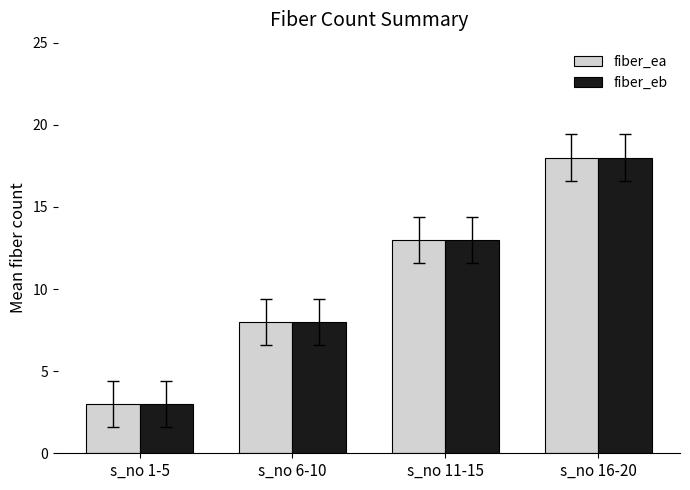

What is the label of the 3rd bar from the right?

s_no 6-10